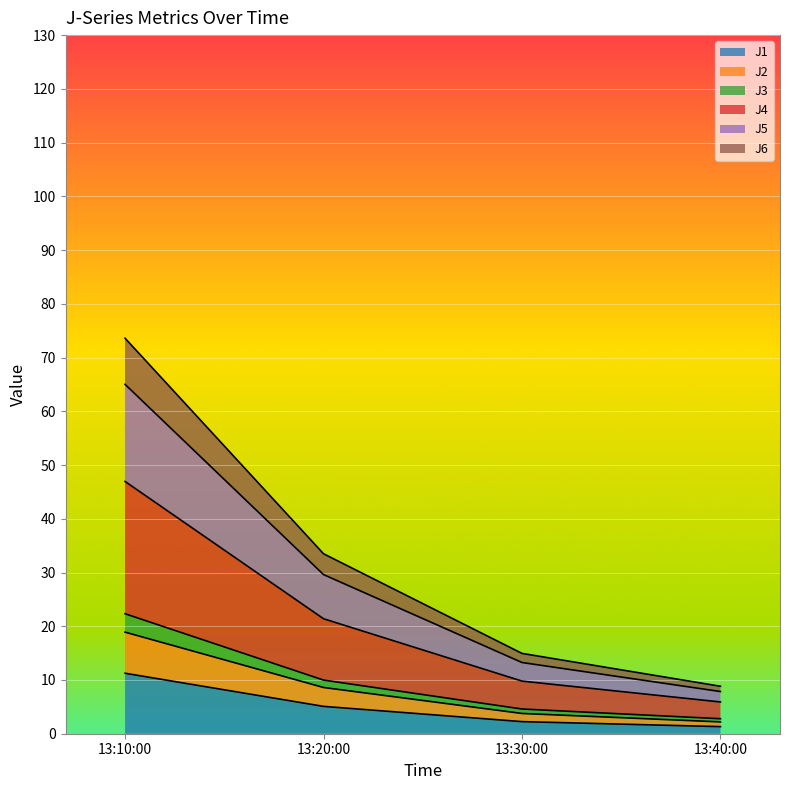

What is the highest value of the J1 series?

11.3